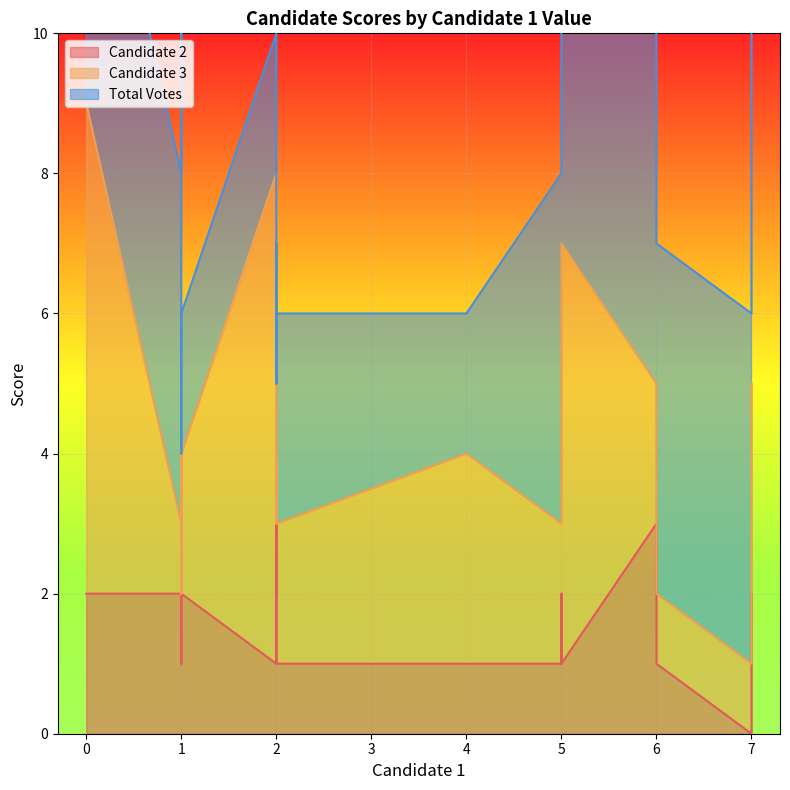

What is the maximum value for Candidate 2?

3